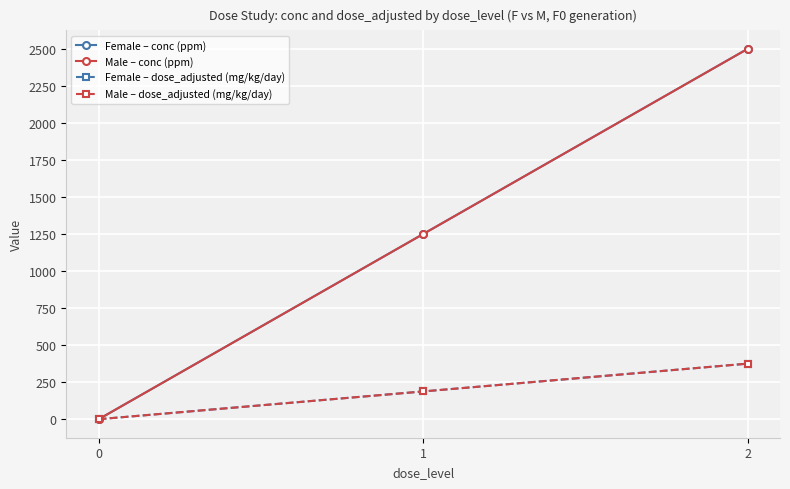

Which series has the largest total across all categories?

Female – conc (ppm)